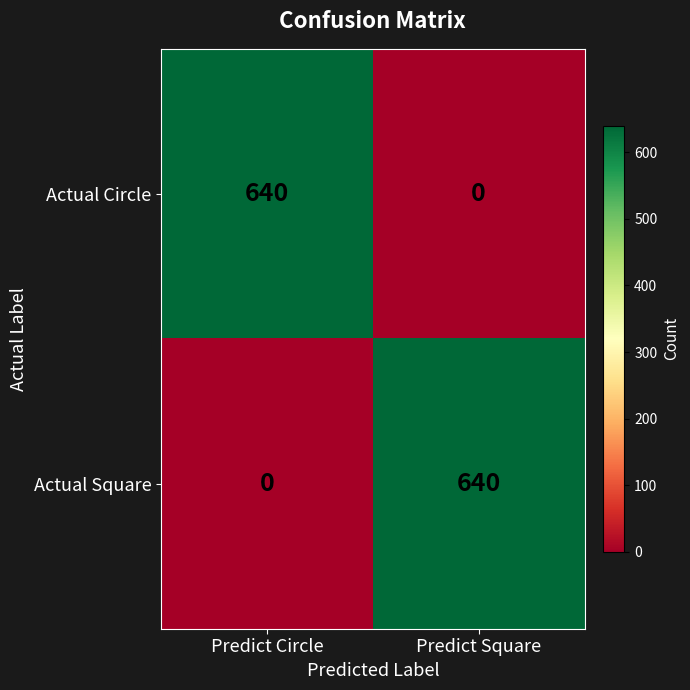

Reading left to right, transcribe all the data shown in this chart.

Actual Circle: Predict Circle=640	Predict Square=0
Actual Square: Predict Circle=0	Predict Square=640